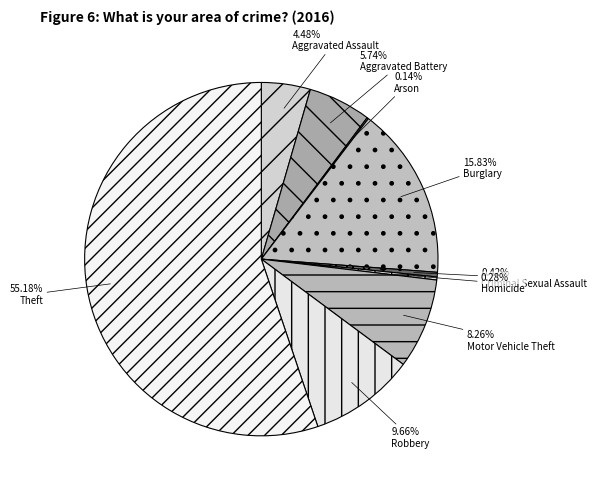

Count the number of slices in the pie.

9